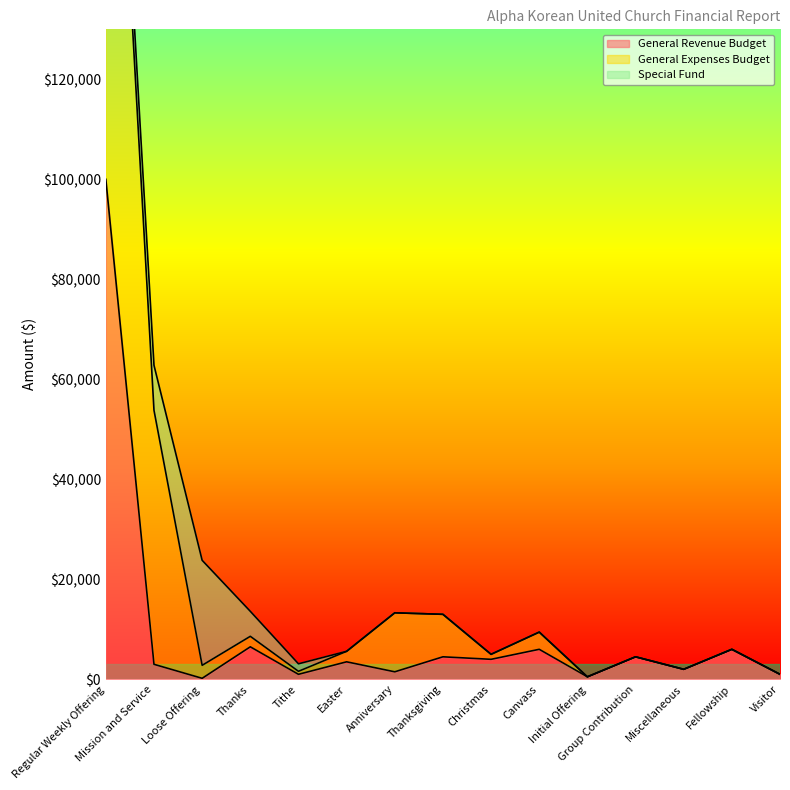

Is it true that General Revenue Budget equals 4500.0 at Thanksgiving?

True